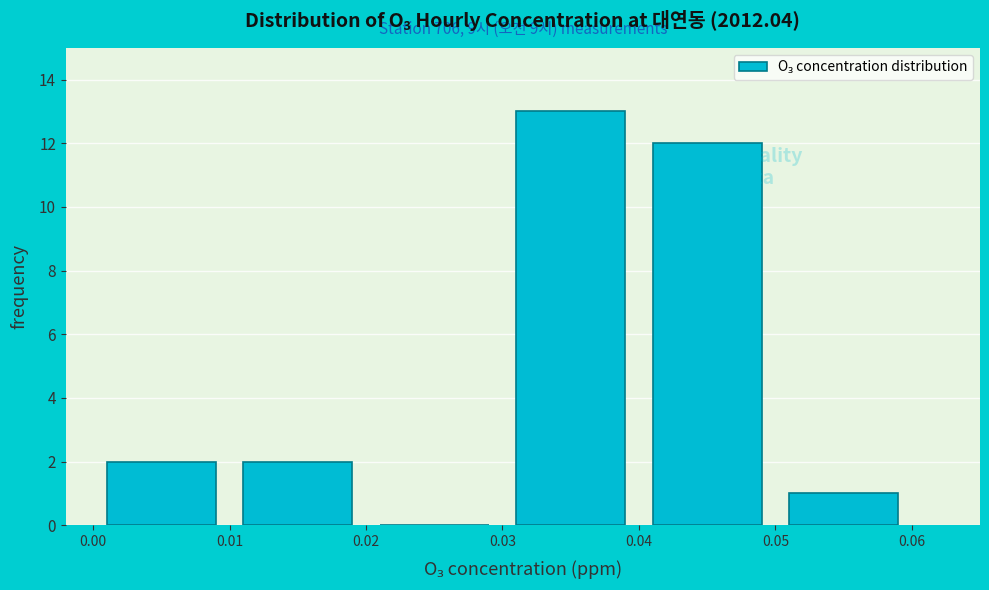

Over which range of the x-axis is the bar tallest?

0.03 to 0.04